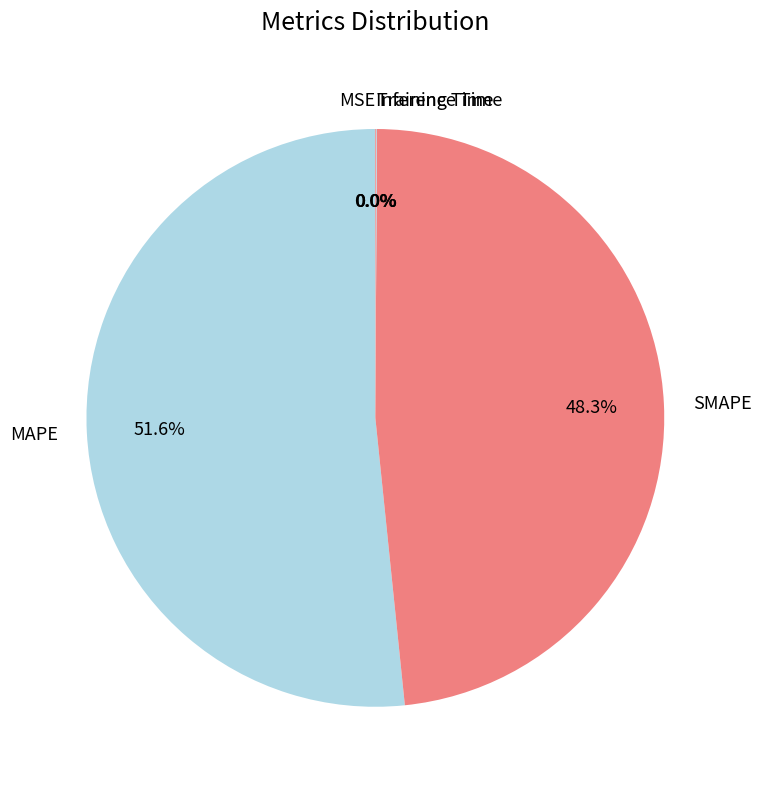

What is the largest slice in the pie chart?

MAPE